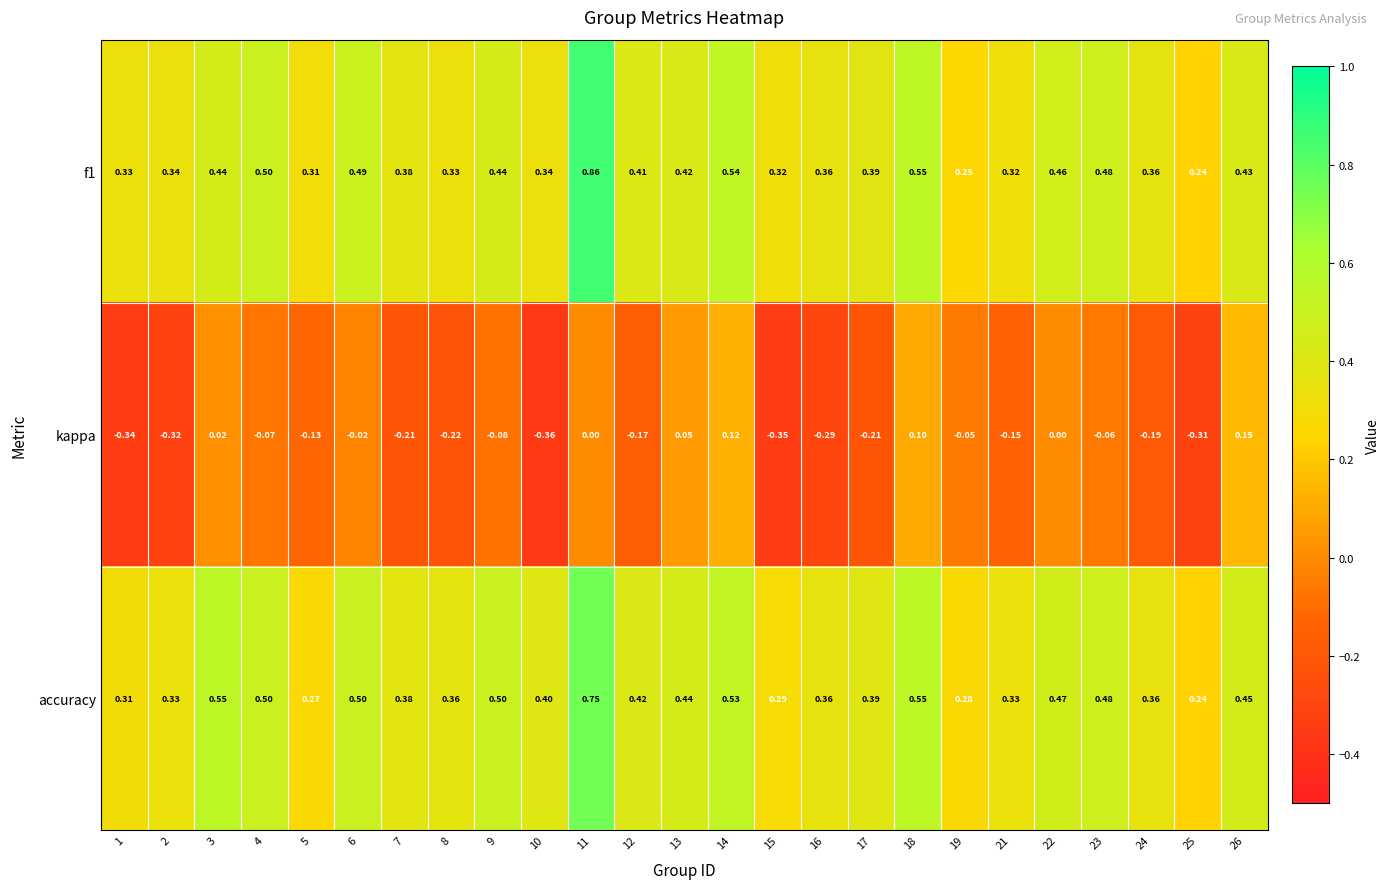

At how many categories does at least one series exceed 0?

25